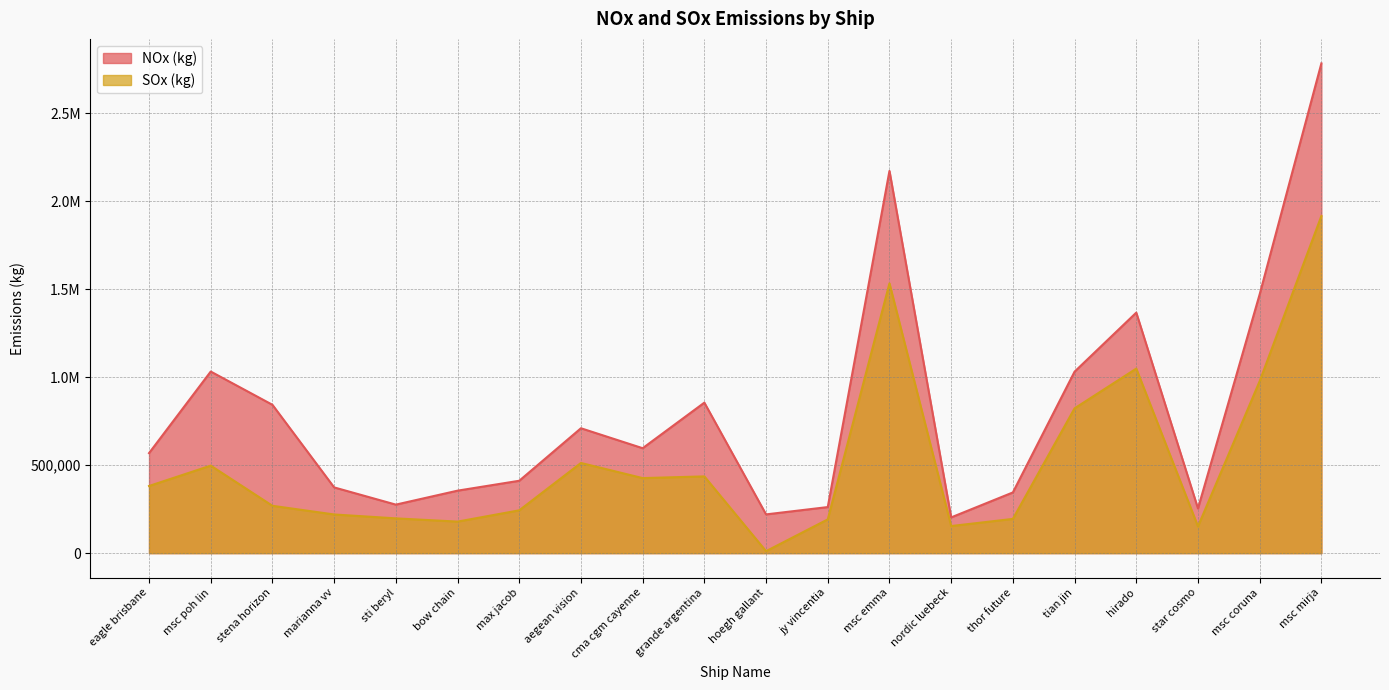

What is the difference between the maximum and minimum values in the NOx (kg) series?

2579960.2